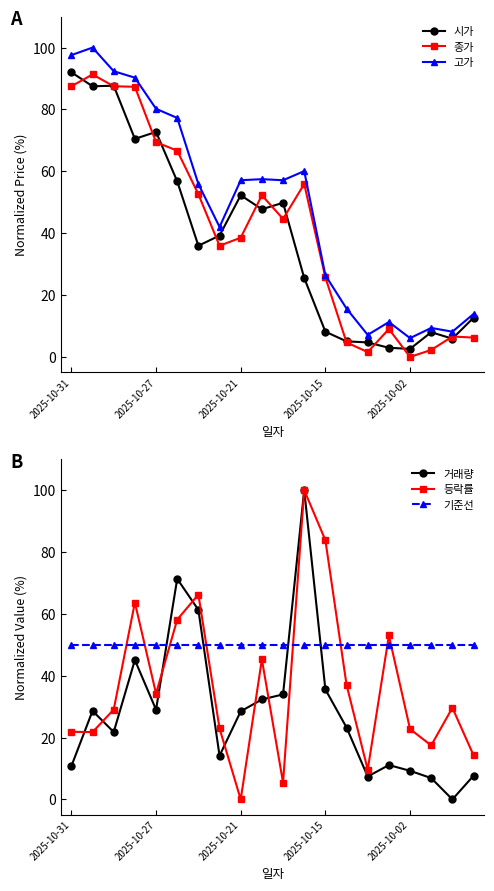

Reading left to right, transcribe all the data shown in this chart.

시가: 92.0	87.5	87.7	70.5	72.7	56.8	35.9	39.2	52.3	47.7	49.8	25.5	8.2	5.0	4.7	3.0	2.6	8.0	5.9	12.7
종가: 87.5	91.3	87.5	87.3	69.4	66.7	52.6	35.9	38.5	52.3	44.6	55.9	25.7	4.7	1.6	9.0	0.0	2.3	6.6	6.2
고가: 97.6	100.0	92.4	90.3	80.2	77.3	55.9	42.0	57.1	57.5	57.1	60.1	26.4	15.6	7.1	11.3	6.1	9.4	8.2	13.9
거래량: 10.8	28.6	21.8	45.1	29.0	71.3	61.3	14.1	28.5	32.3	33.9	100.0	35.5	23.2	7.4	11.1	9.3	6.9	0.0	7.7
등락률: 21.9	21.8	29.0	63.7	34.2	58.1	66.2	22.9	0.0	45.3	5.4	100.0	83.8	37.1	9.6	53.0	22.7	17.5	29.6	14.3
기준선: 50.0	50.0	50.0	50.0	50.0	50.0	50.0	50.0	50.0	50.0	50.0	50.0	50.0	50.0	50.0	50.0	50.0	50.0	50.0	50.0